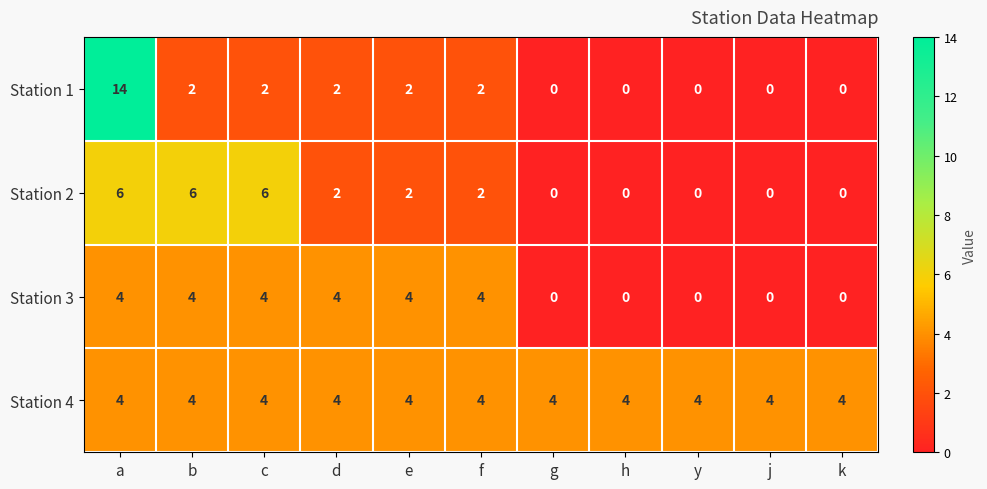

What is the average value of the Station 4 series?

4